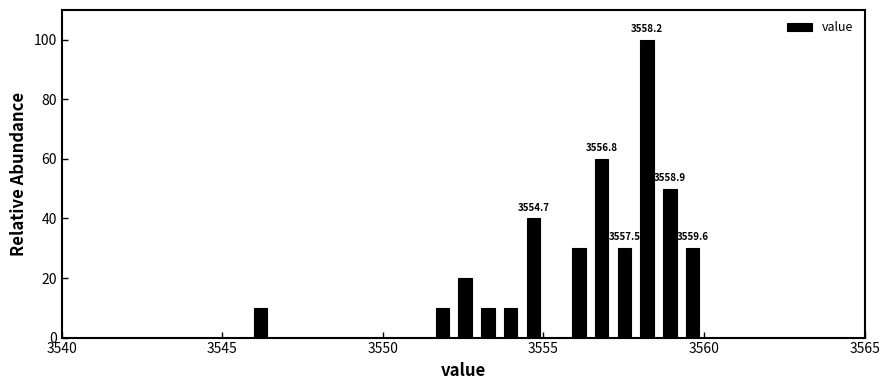

Around what value on the x-axis is the tallest bar? Give the approximate position of its centre, as read against the axis.

3558.0